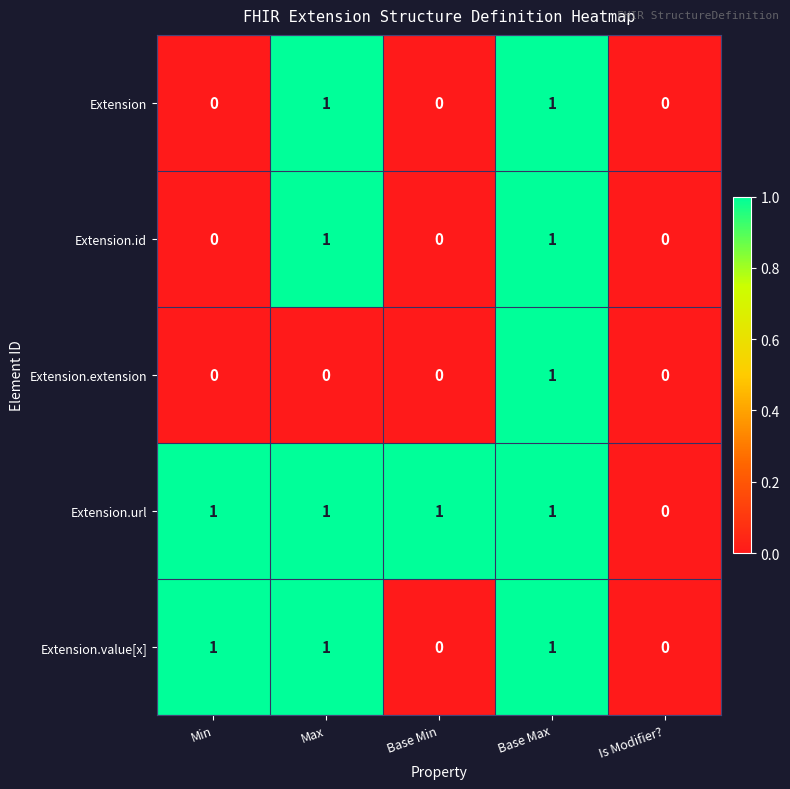

What is the sum of all Extension.value[x] values?

3